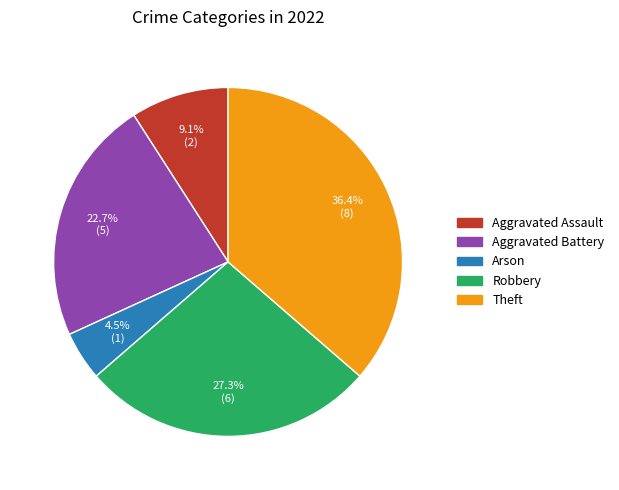

Is there any slice that represents more than half of the pie?

No